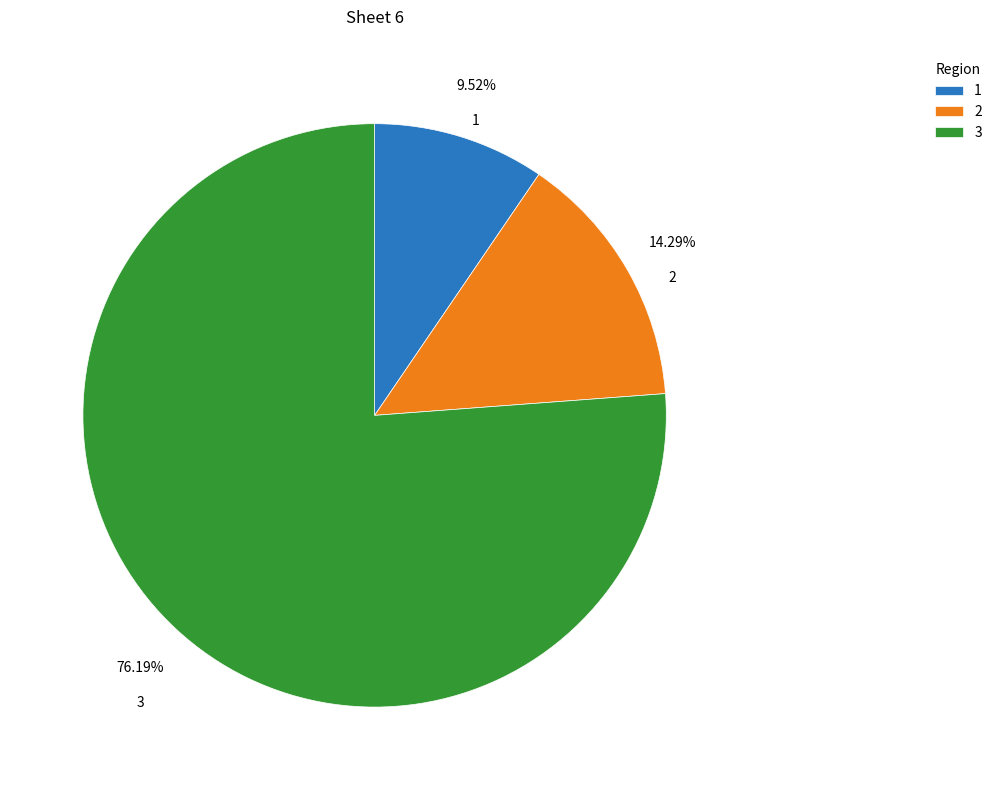

Which category has the biggest portion of the pie?

3